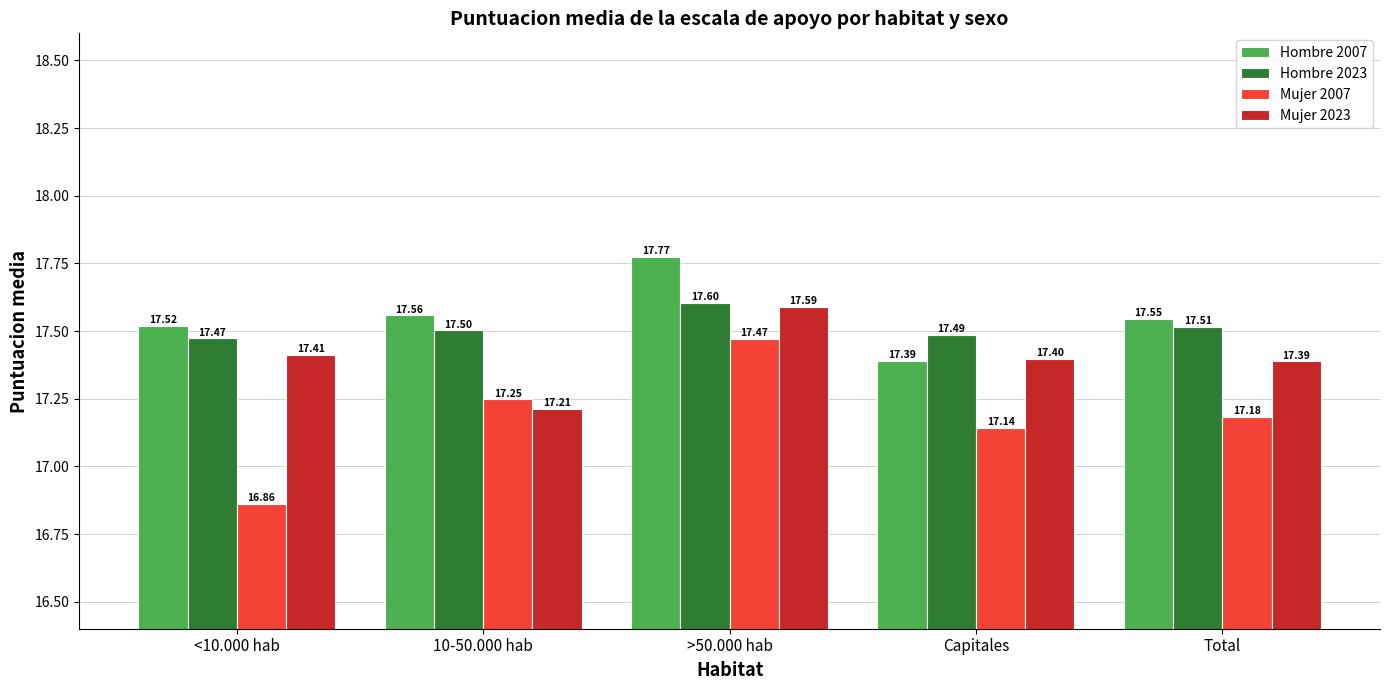

Is it true that Hombre 2007 equals 28.9 at Total?

False